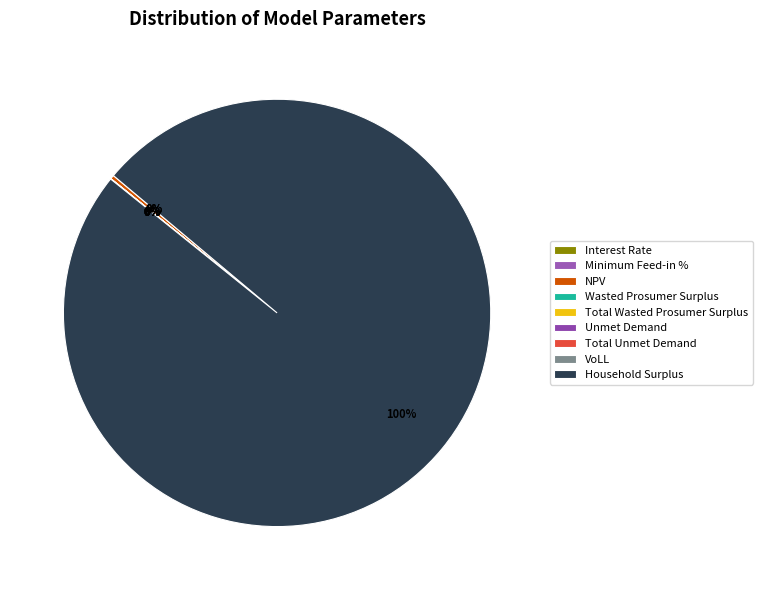

How many segments does this pie chart have?

9